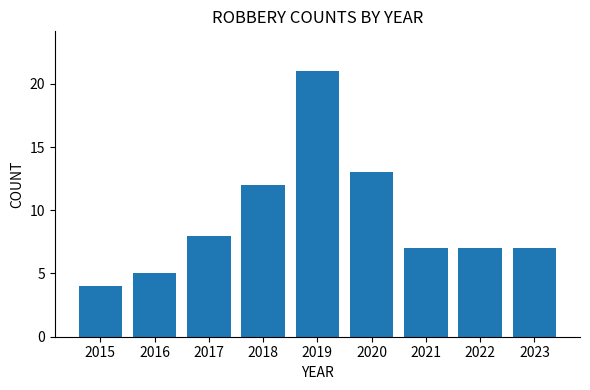

Reading right to left, transcribe all the data shown in this chart.

2023=7	2022=7	2021=7	2020=13	2019=21	2018=12	2017=8	2016=5	2015=4